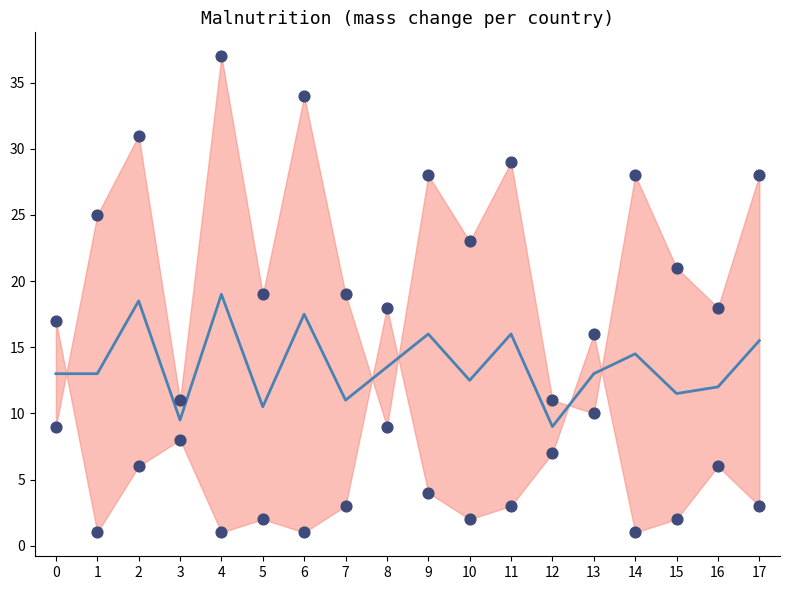

Which series reaches the minimum Y coordinate?

Mean